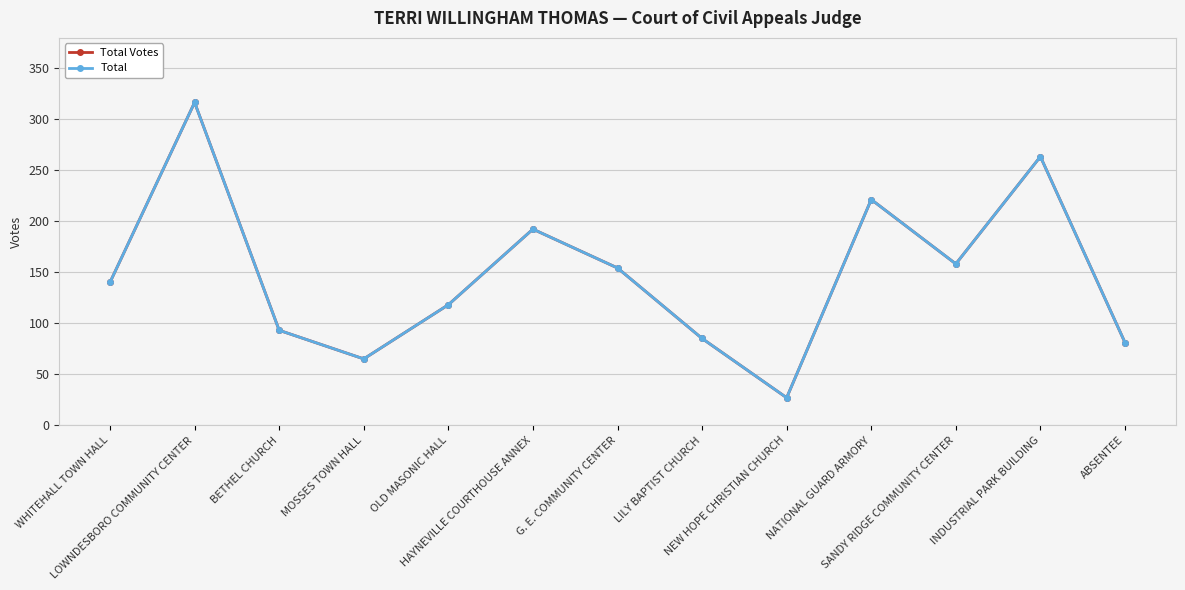

What is the minimum value for Total Votes?

27